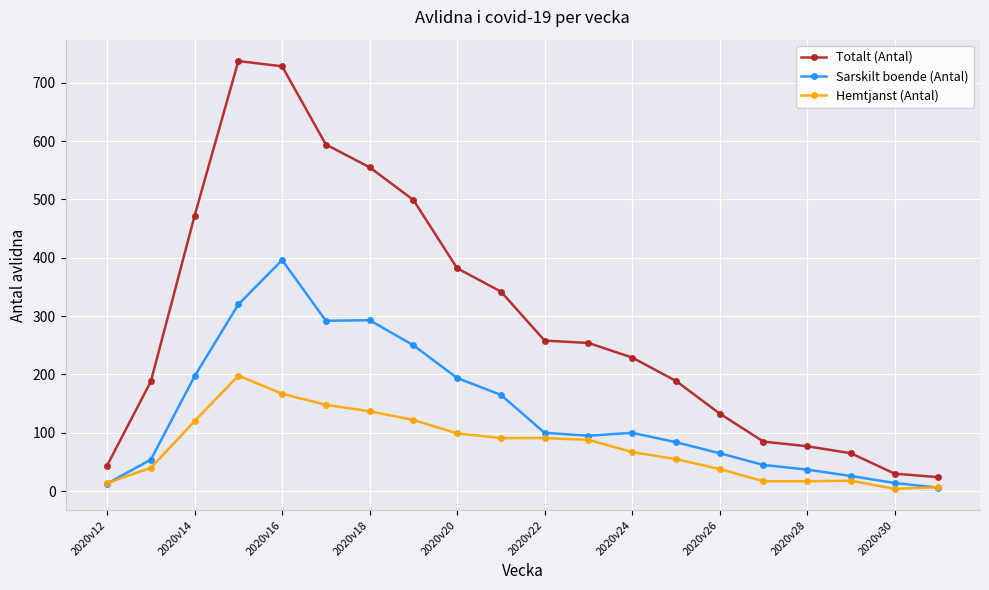

True or false: Totalt (Antal) has more than 2 interior local peaks.

False